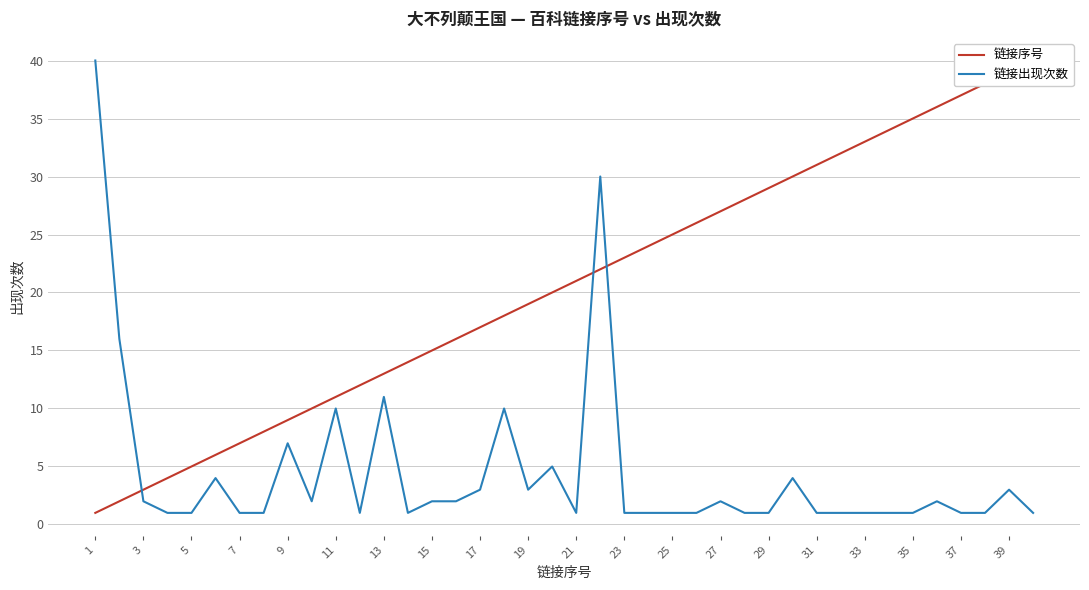

What is the difference between the 链接出现次数 values at 13 and 1?

29